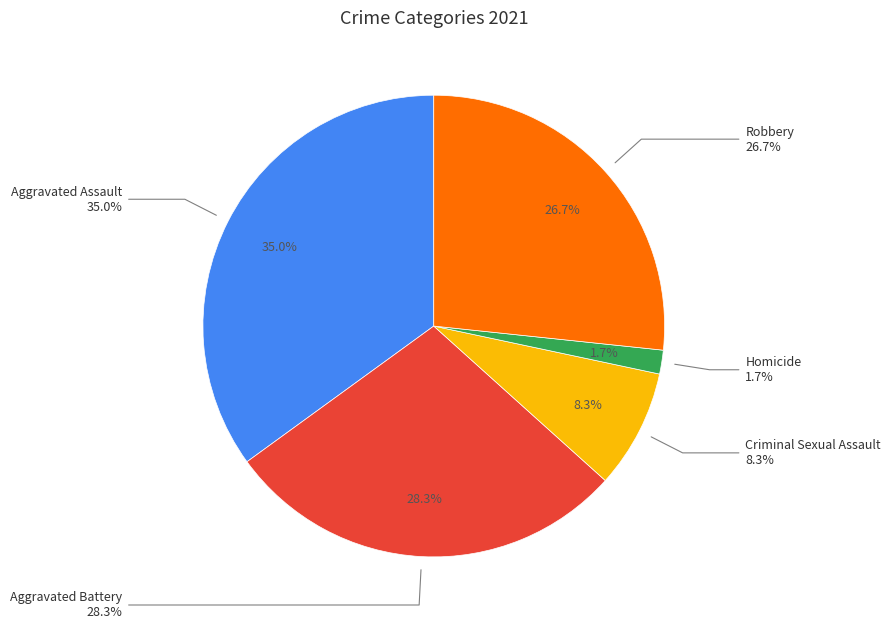

What percentage is NOT represented by Criminal Sexual Assault?

91.7%